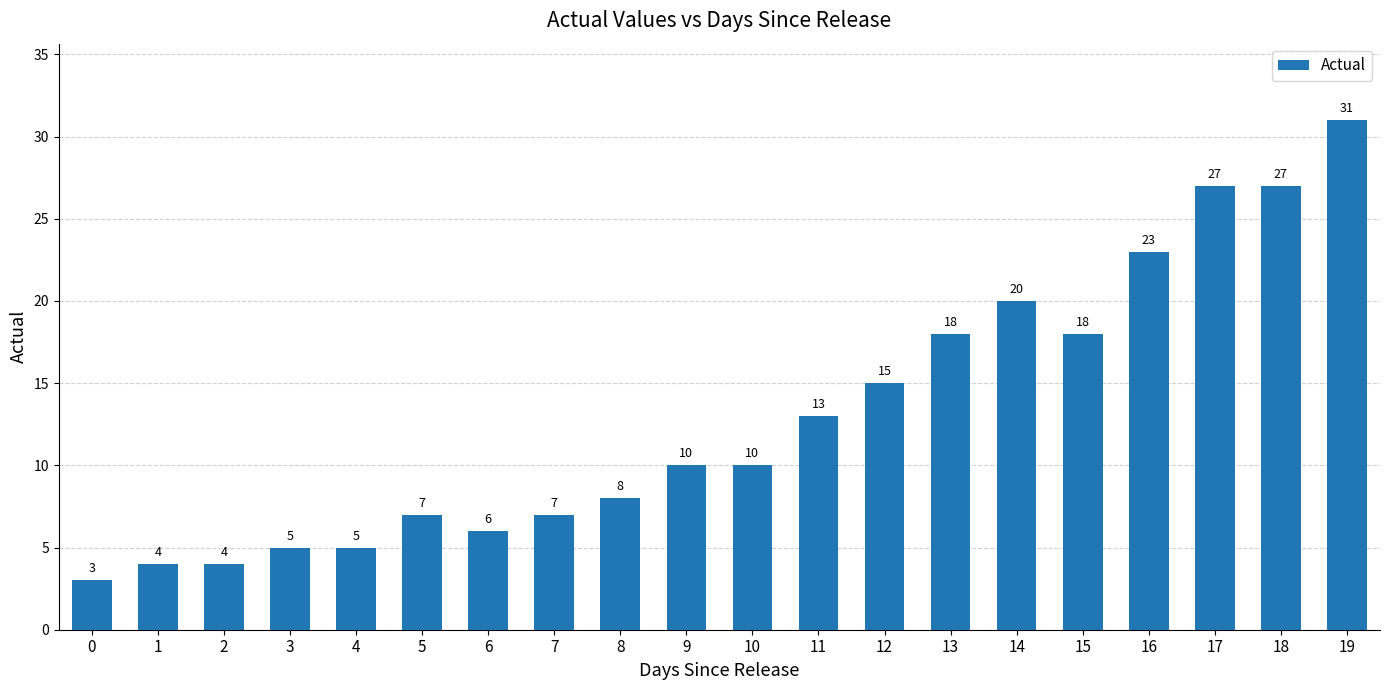

True or false: the data shows 4 at 2.

True